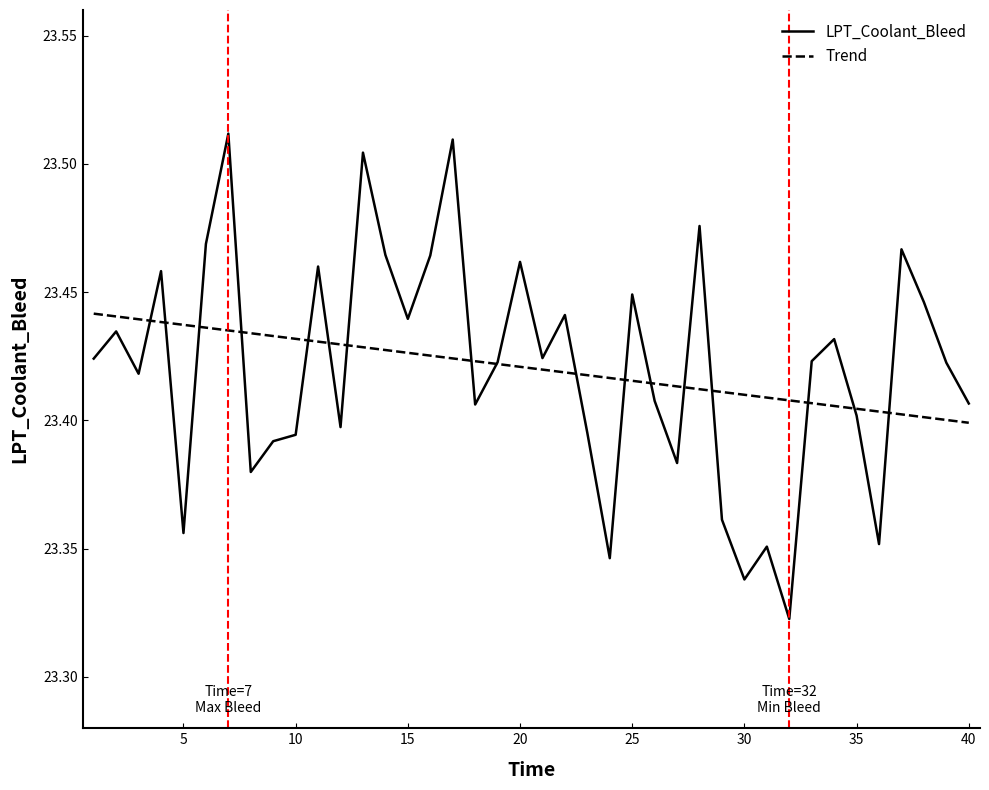

List the series in order of their peak value, highest first.

LPT_Coolant_Bleed, Trend